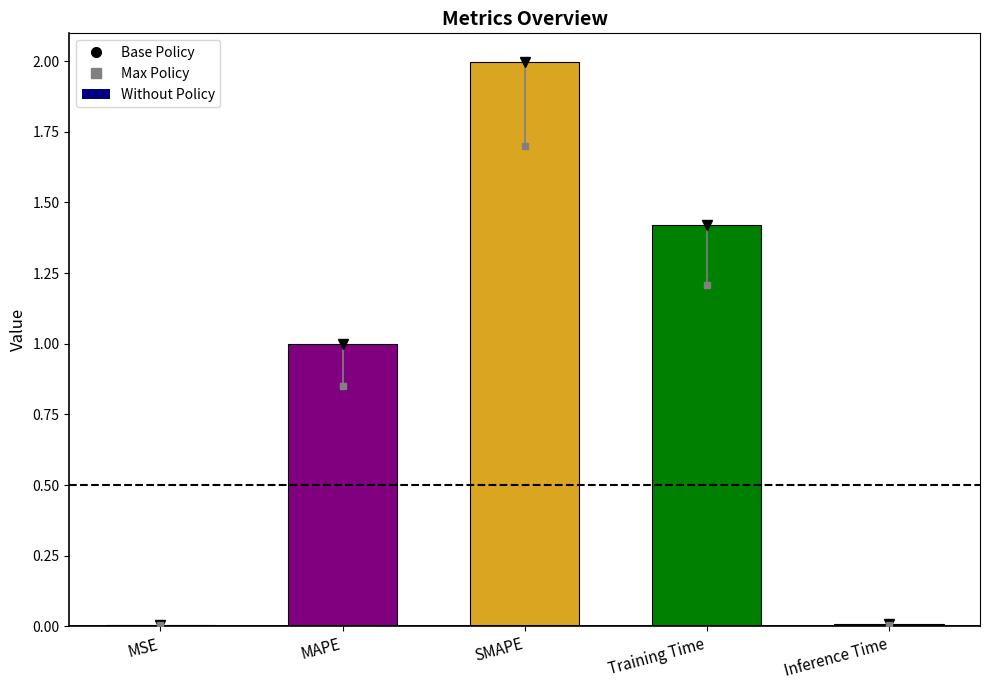

What is the sum of all values?

4.4